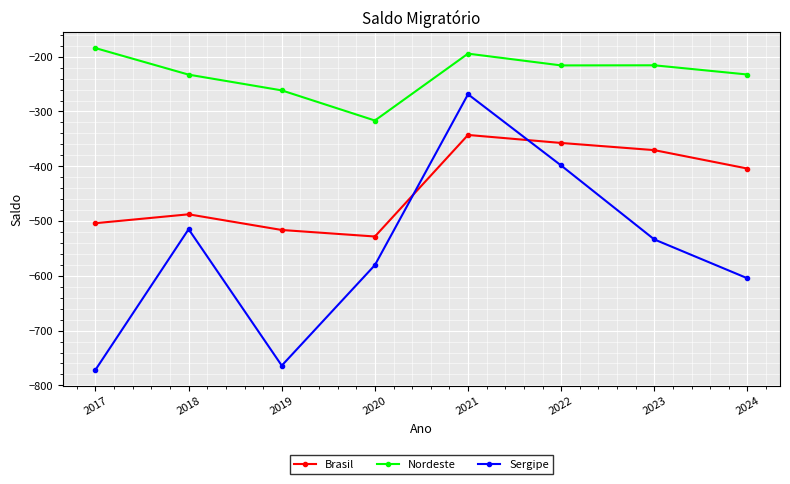

What is the spread (max minus min) of values at 2022?

182.7